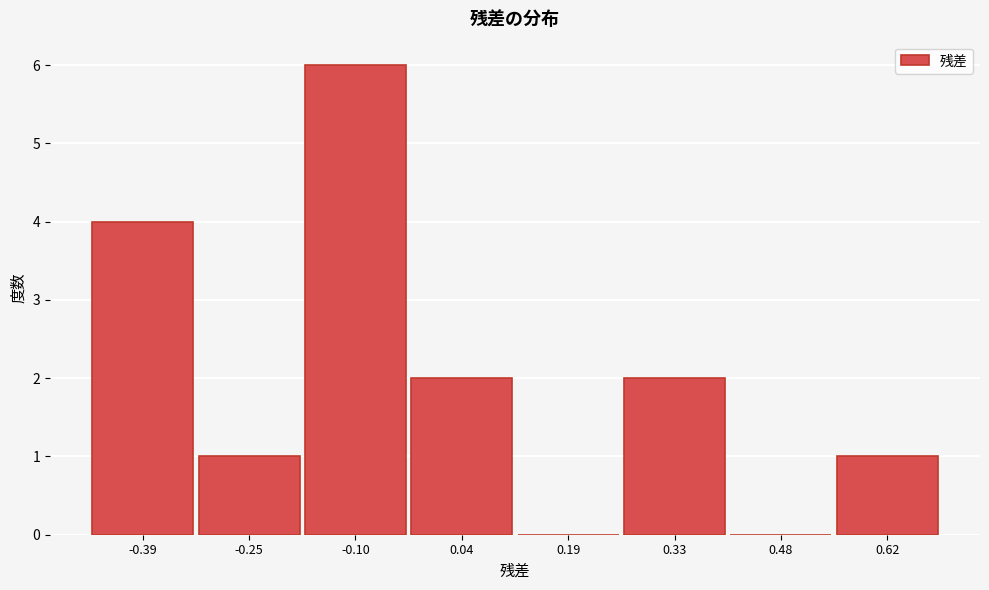

Reading left to right, list all the values displayed in this chart.

-0.39=4	-0.25=1	-0.10=6	0.04=2	0.19=0	0.33=2	0.48=0	0.62=1